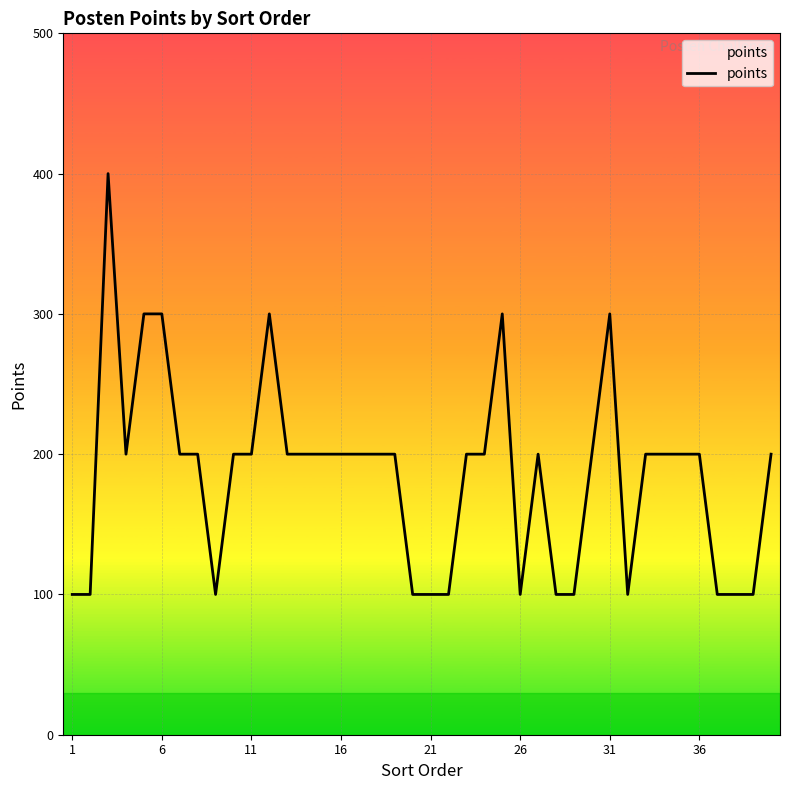

What is the greatest value displayed?

400